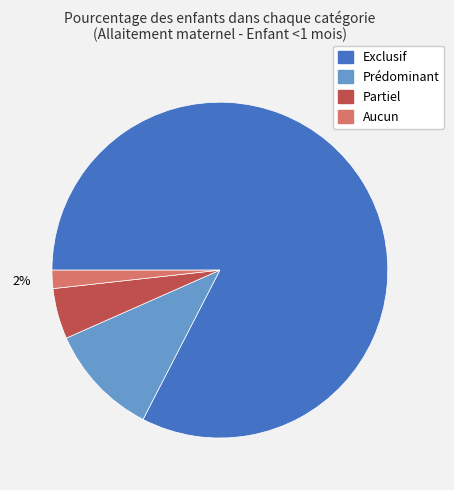

To the nearest percent, what is the difference between the Aucun and Partiel slice percentages?

3%